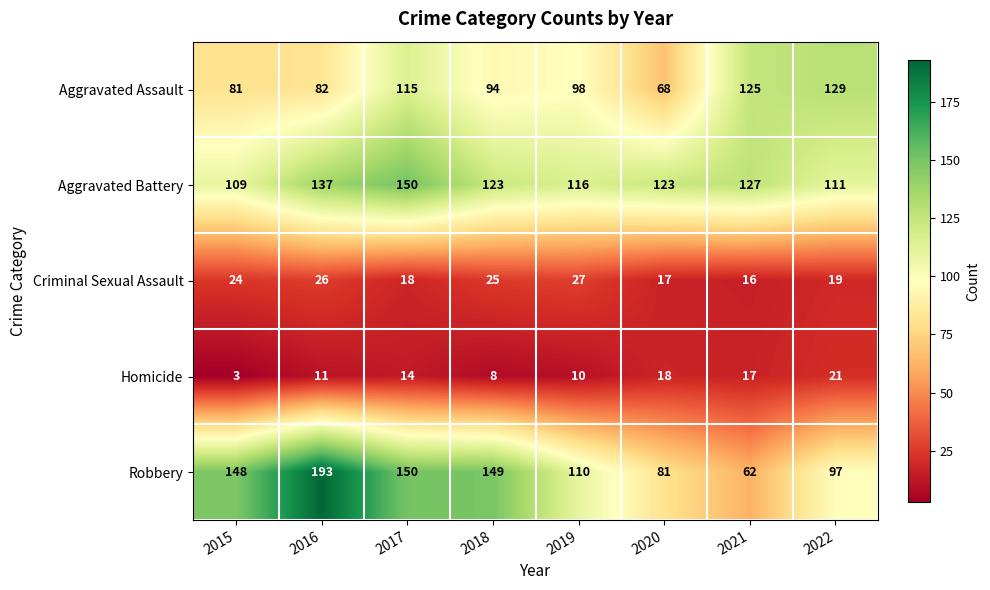

Which series has the largest total across all categories?

Aggravated Battery